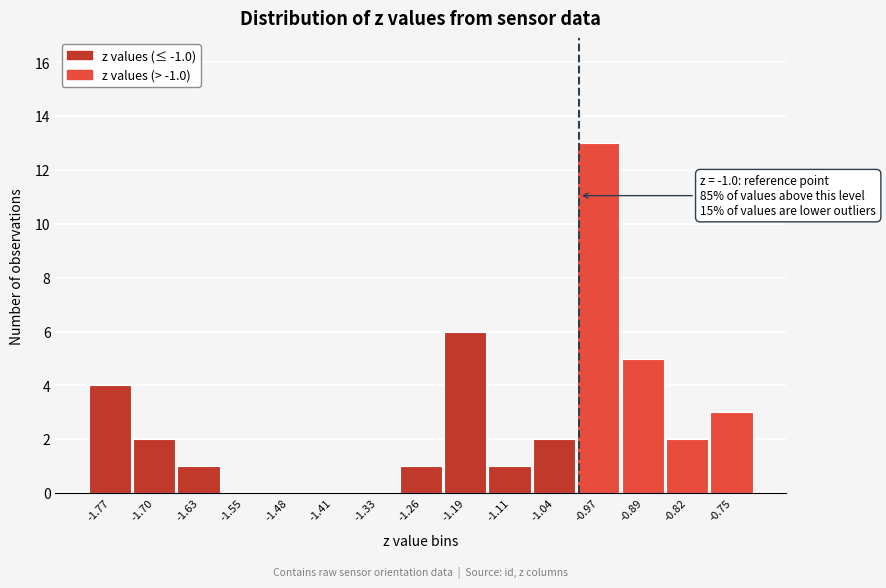

Which range on the x-axis has the tallest bar?

-1.00 to -0.93